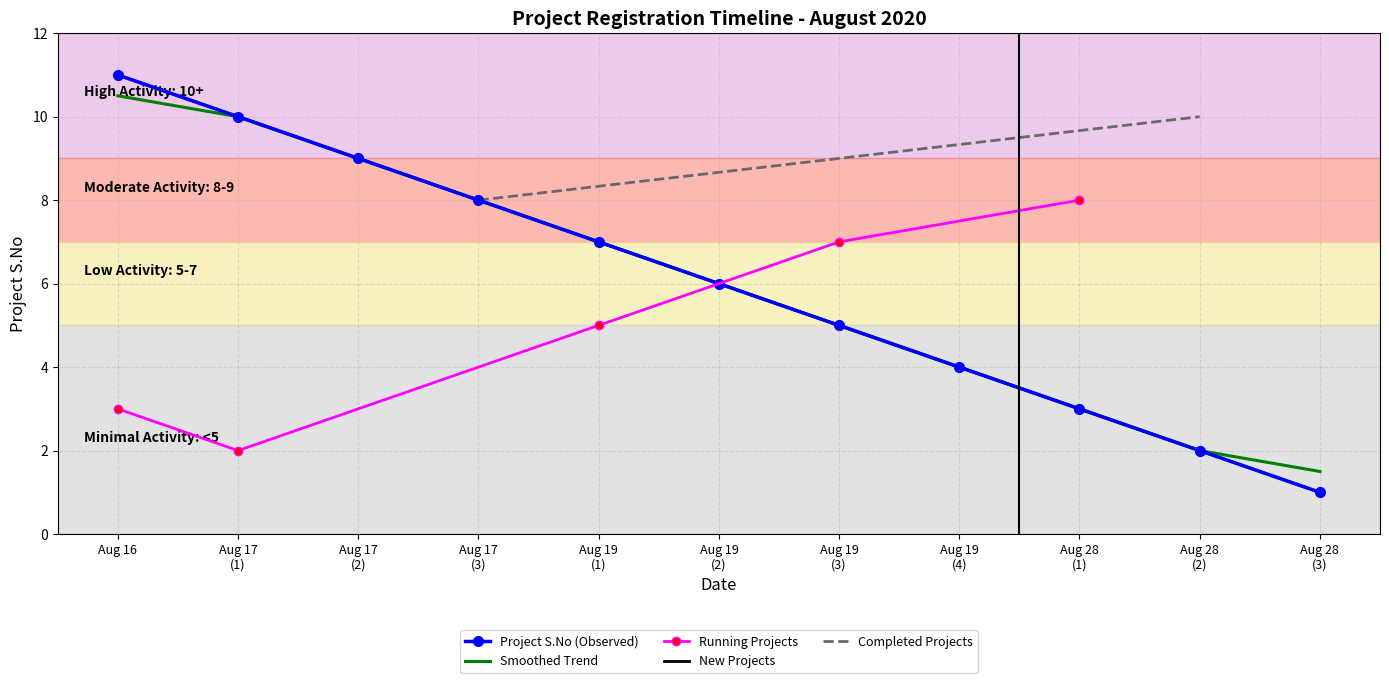

The chart shows a value of 6 at Aug 17 (1). True or false?

False